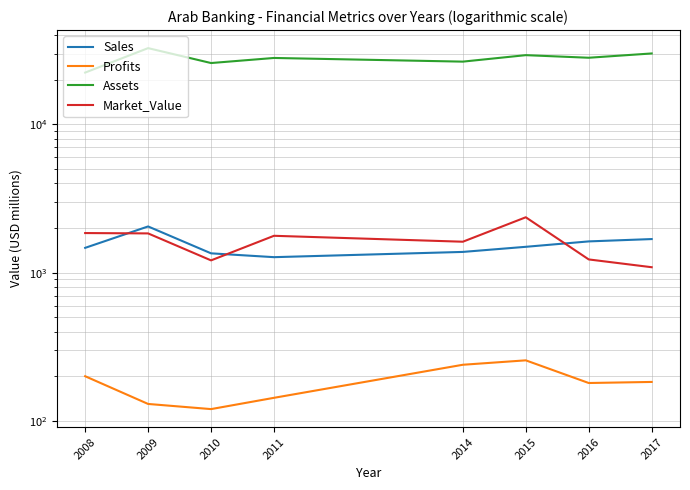

Is it true that Market_Value equals 1210 at 2010?

True